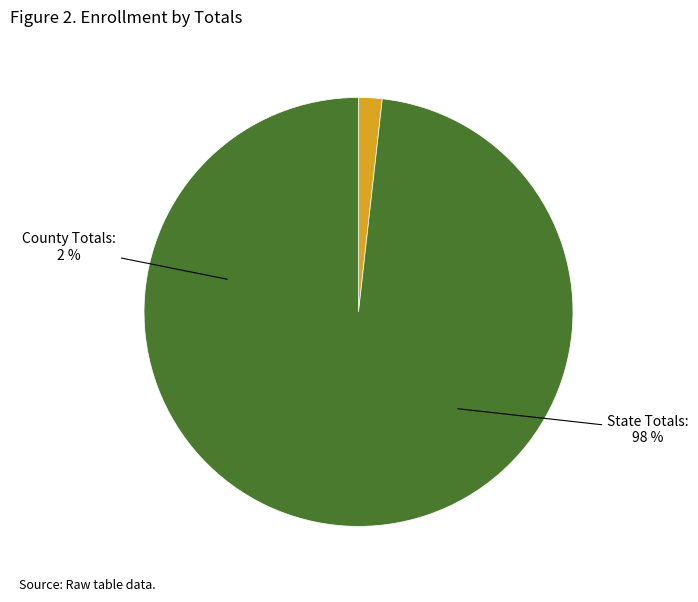

How many slices are in this pie chart?

2